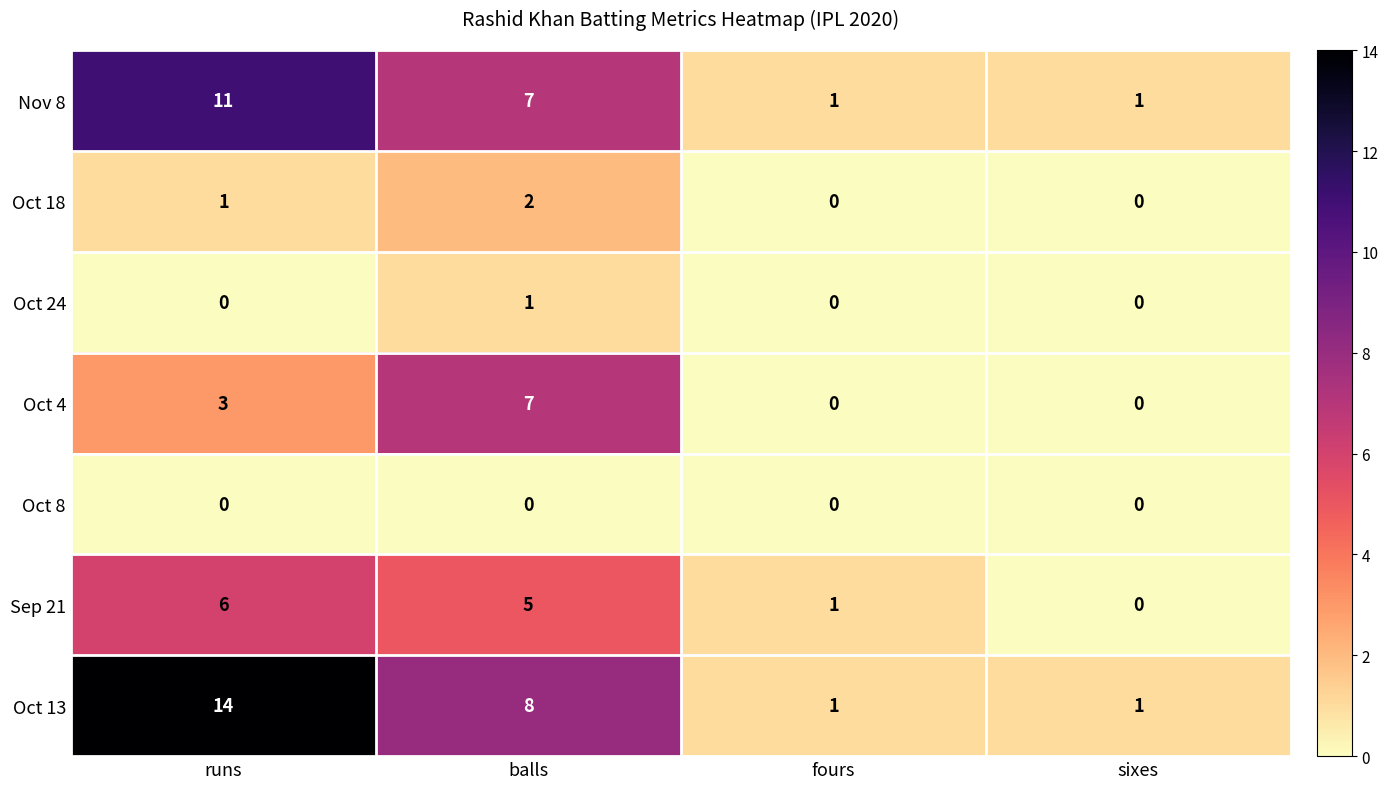

What is the spread (max minus min) of values at balls?

8